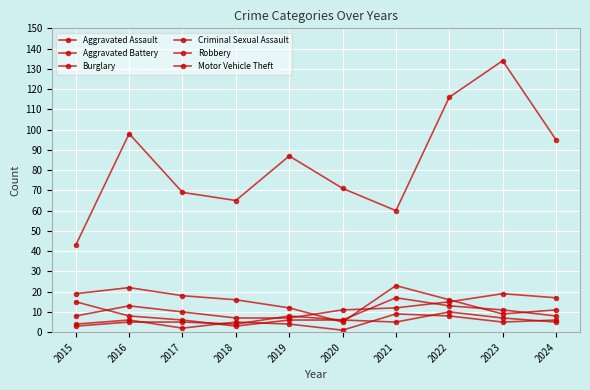

At which label does Motor Vehicle Theft reach its minimum?

2015